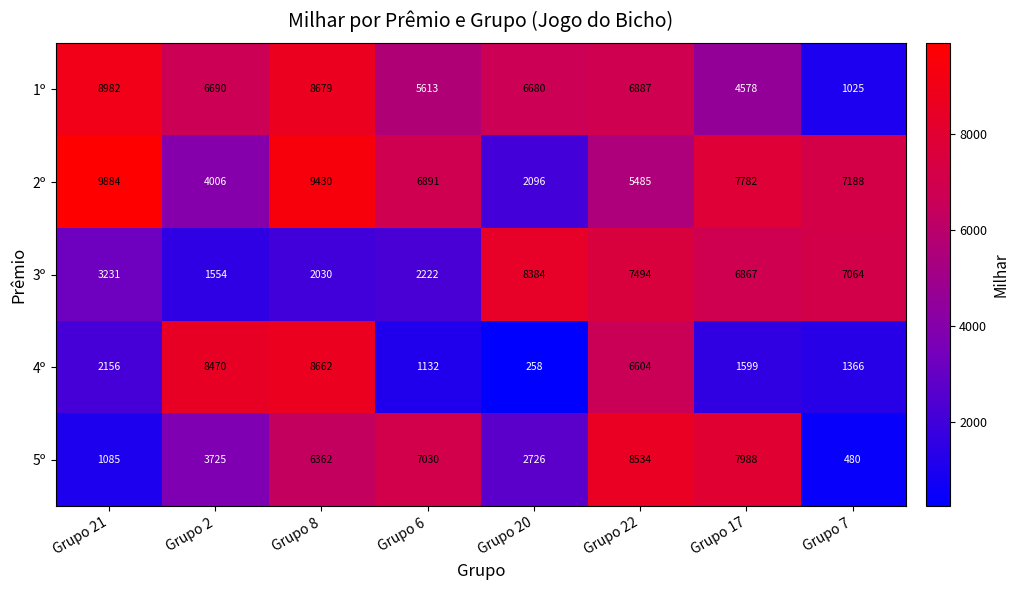

Read the 4º value at Grupo 17, to the nearest 100.

1600